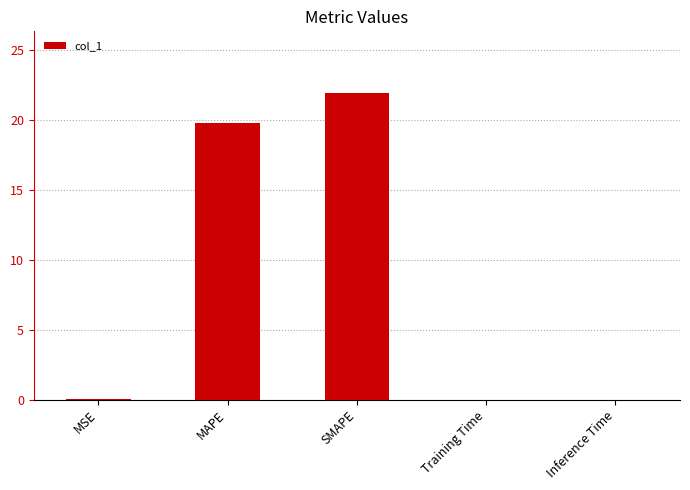

What value does the data have at SMAPE?

21.9